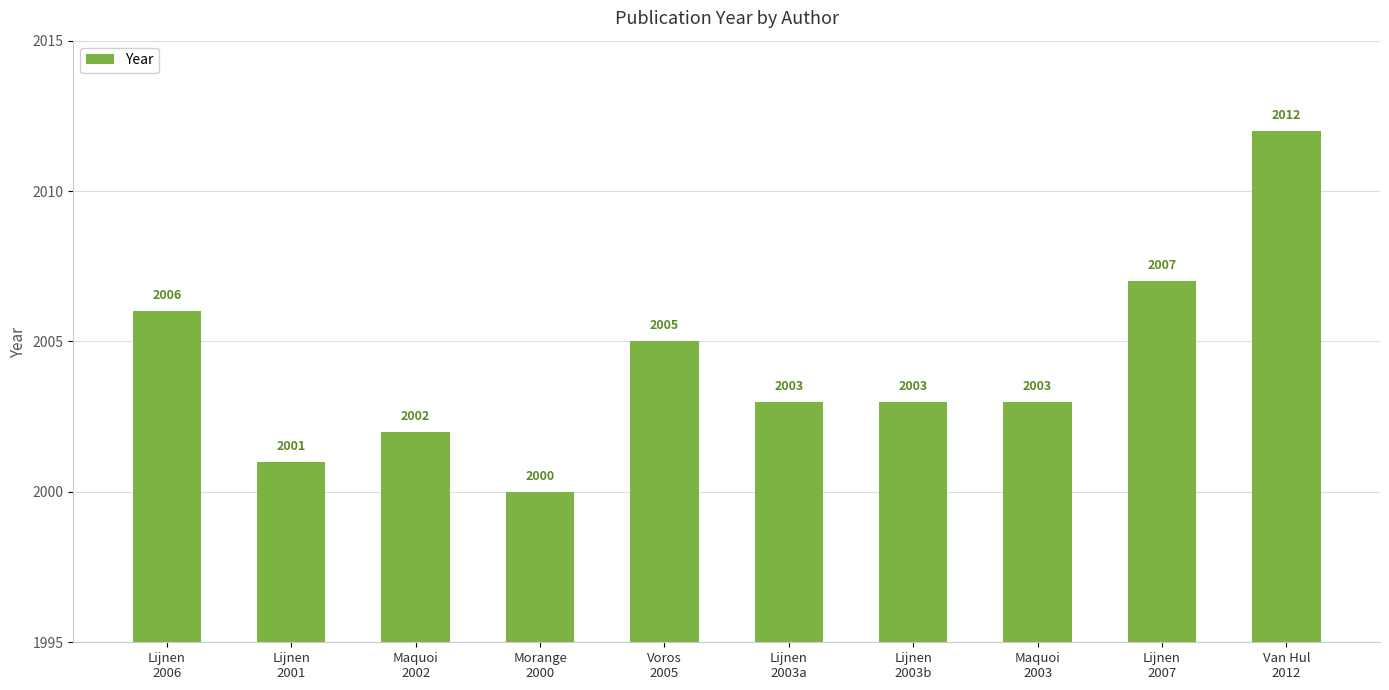

Is it true that the value at Lijnen
2003b is 2003?

True